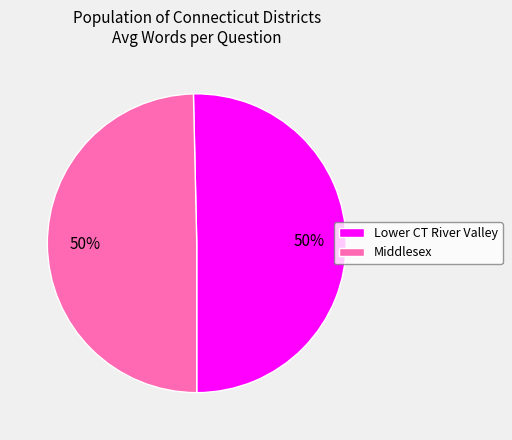

To the nearest percent, what is the combined percentage of Middlesex and Lower CT River Valley?

100%